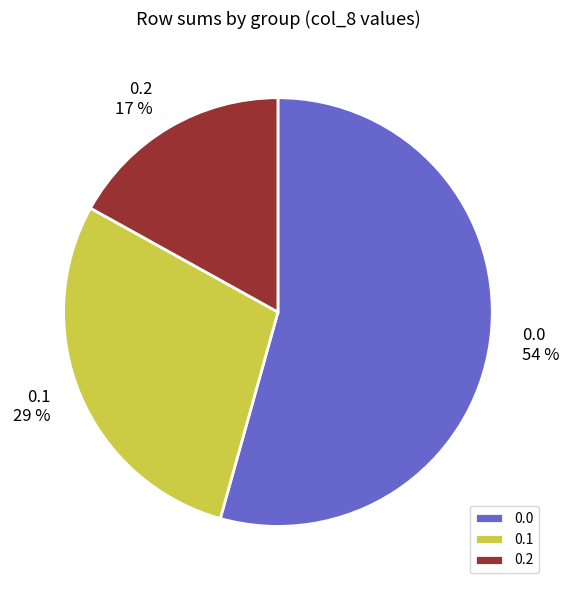

Is it true that 0.1 is 16% of the pie?

False